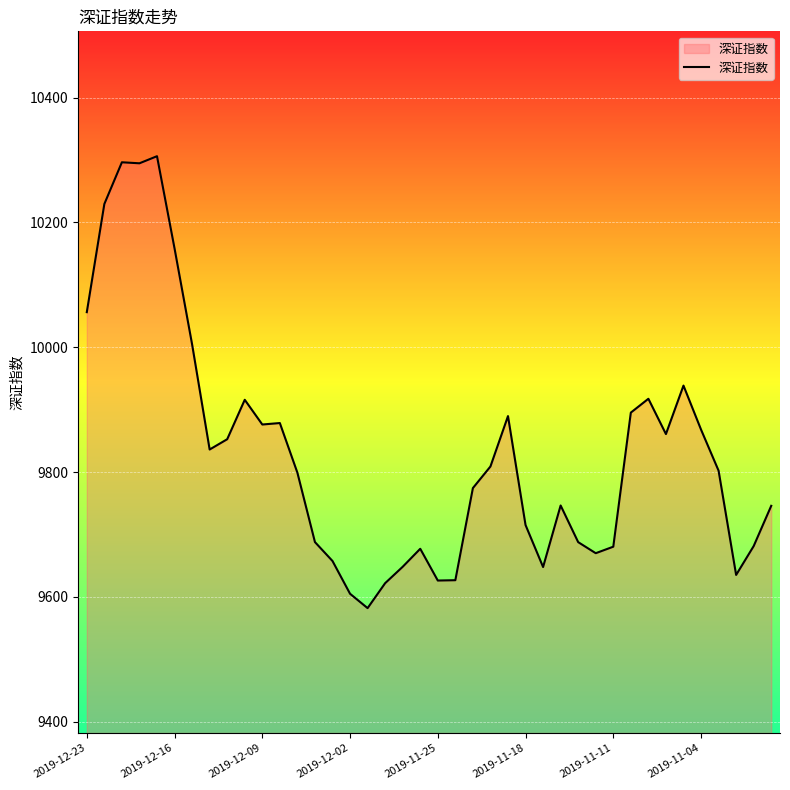

What is the minimum value shown in the chart?

9582.2